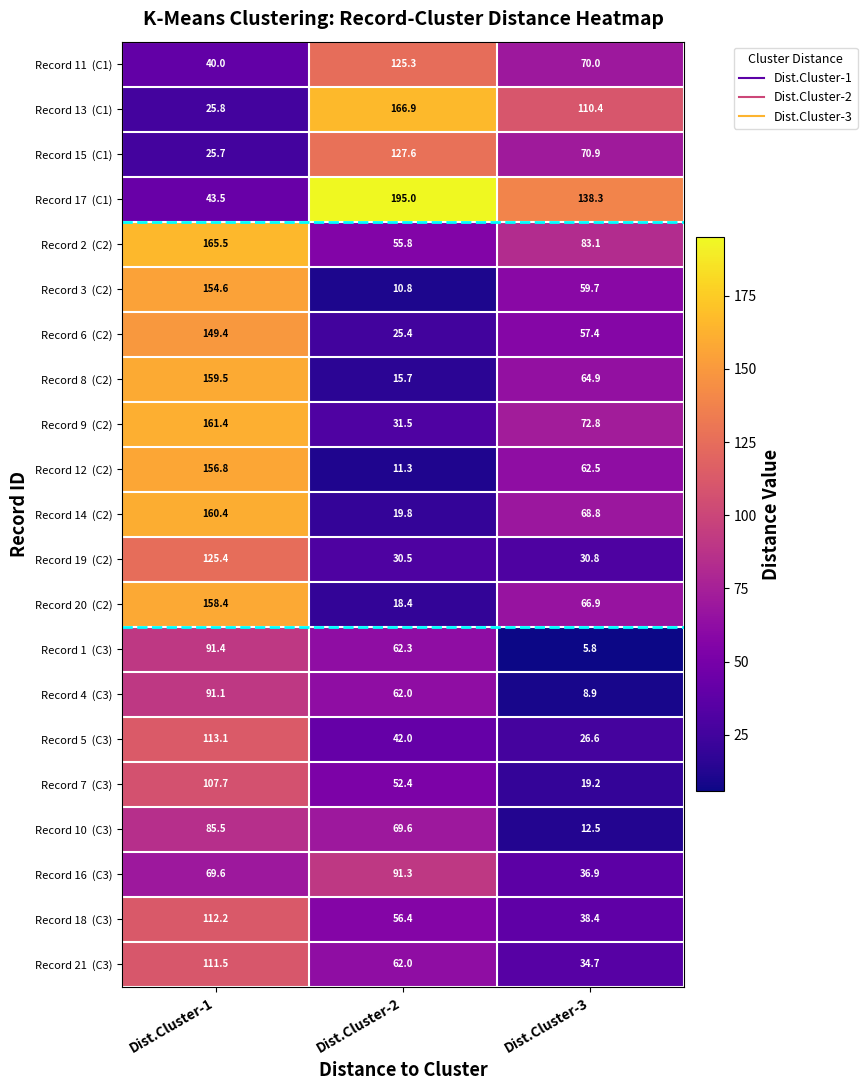

What is the greatest value displayed?

195.0